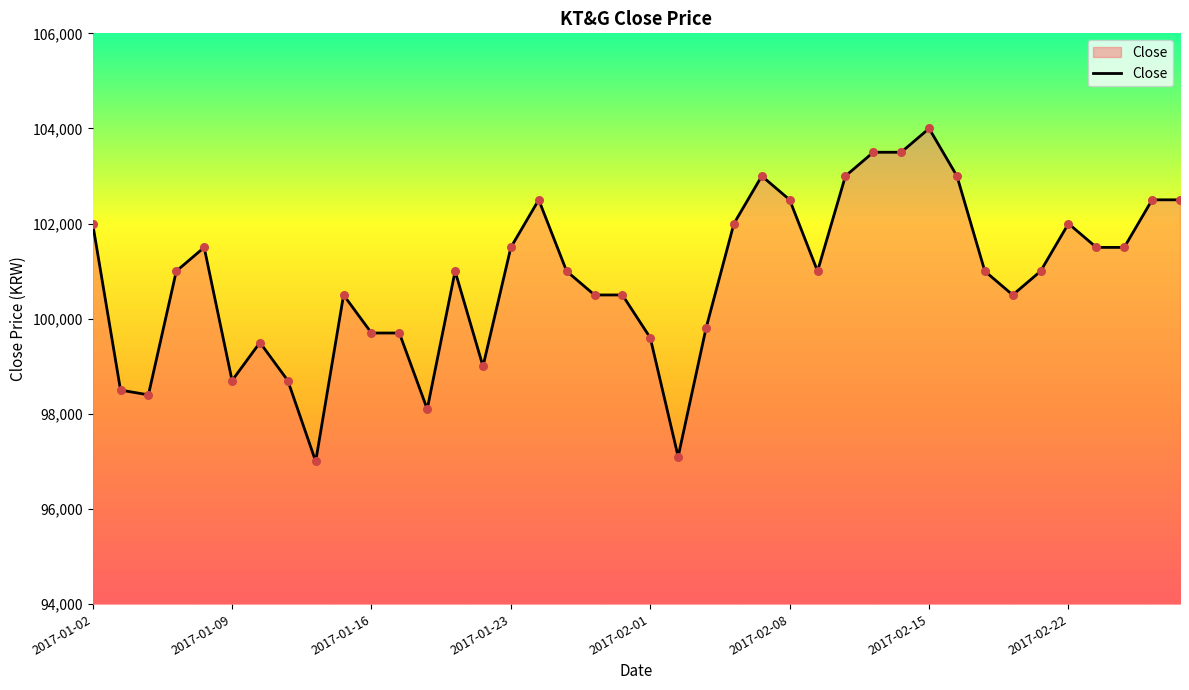

What is the smallest value displayed?

97000